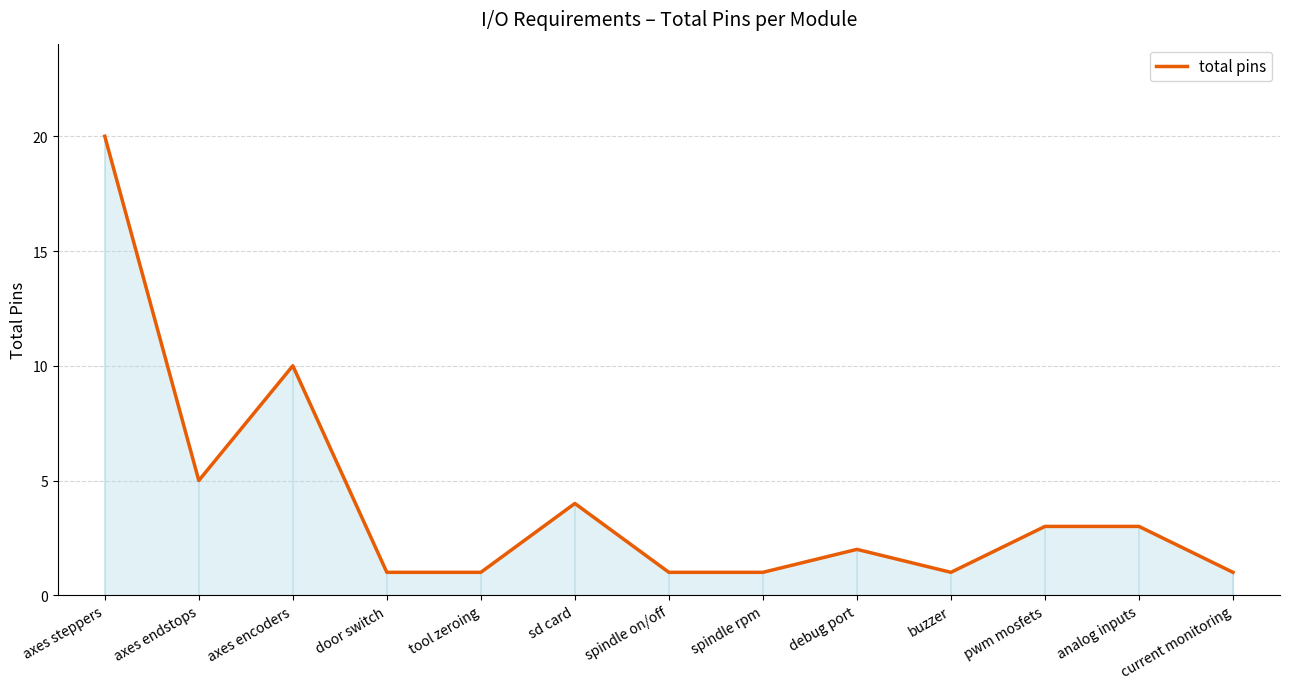

The value at current monitoring is 0. True or false?

False